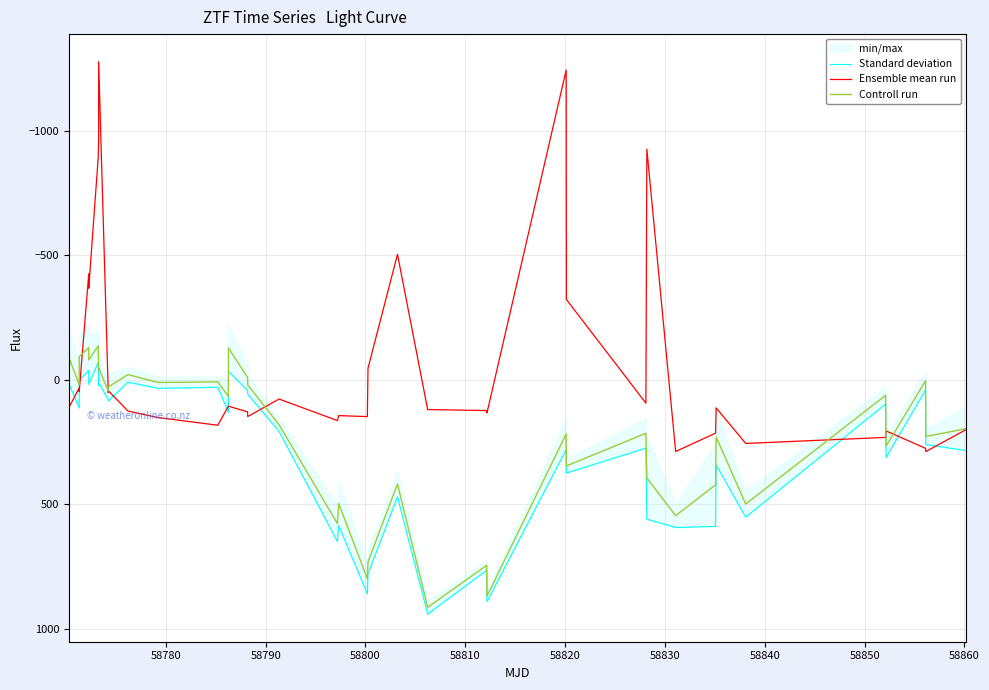

What is the lowest value of the Controll run series?

-135.9